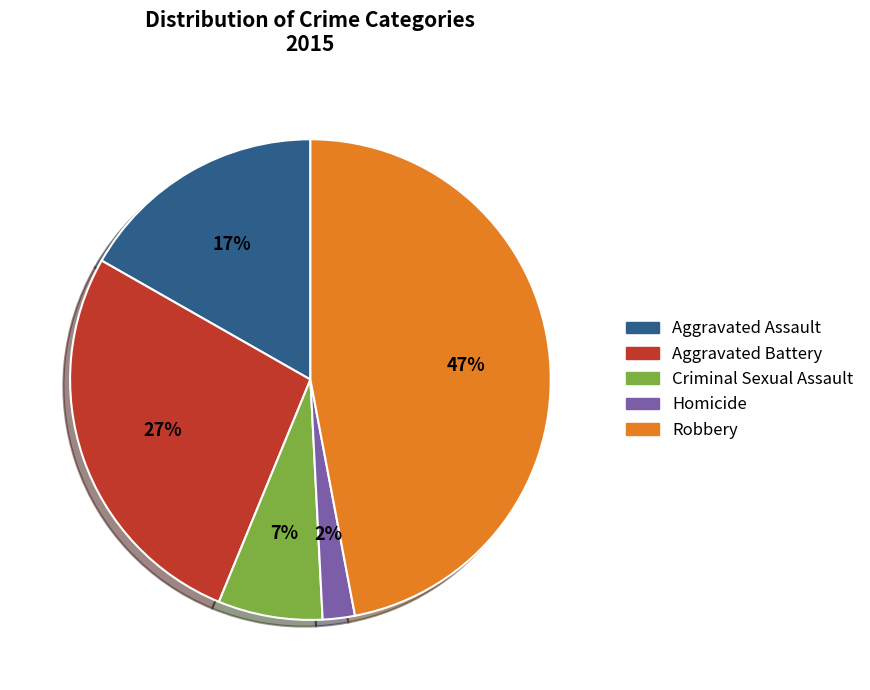

To the nearest percent, what is the difference between the Robbery and Criminal Sexual Assault slice percentages?

40%